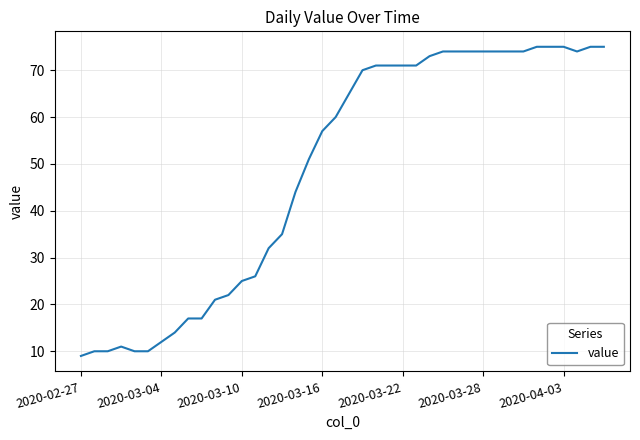

What is the greatest value displayed?

75